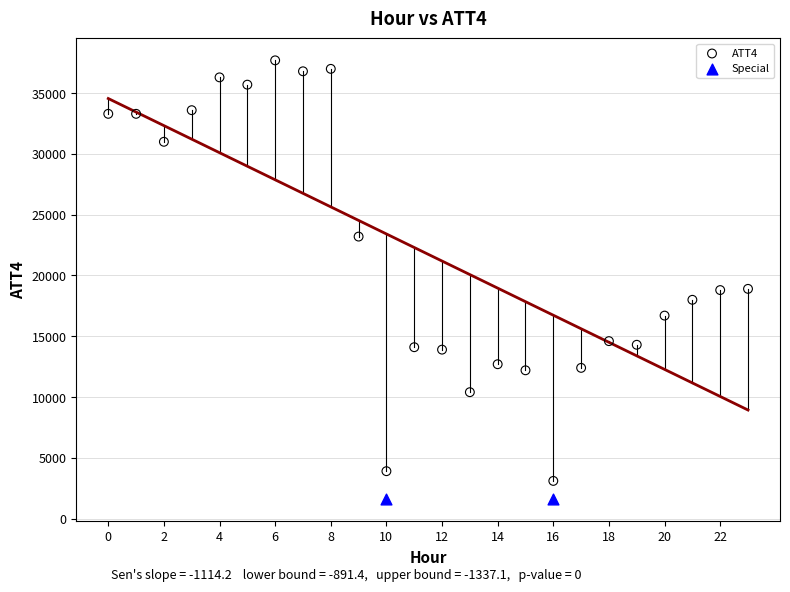

What are all the series names shown in the legend?

ATT4, Special